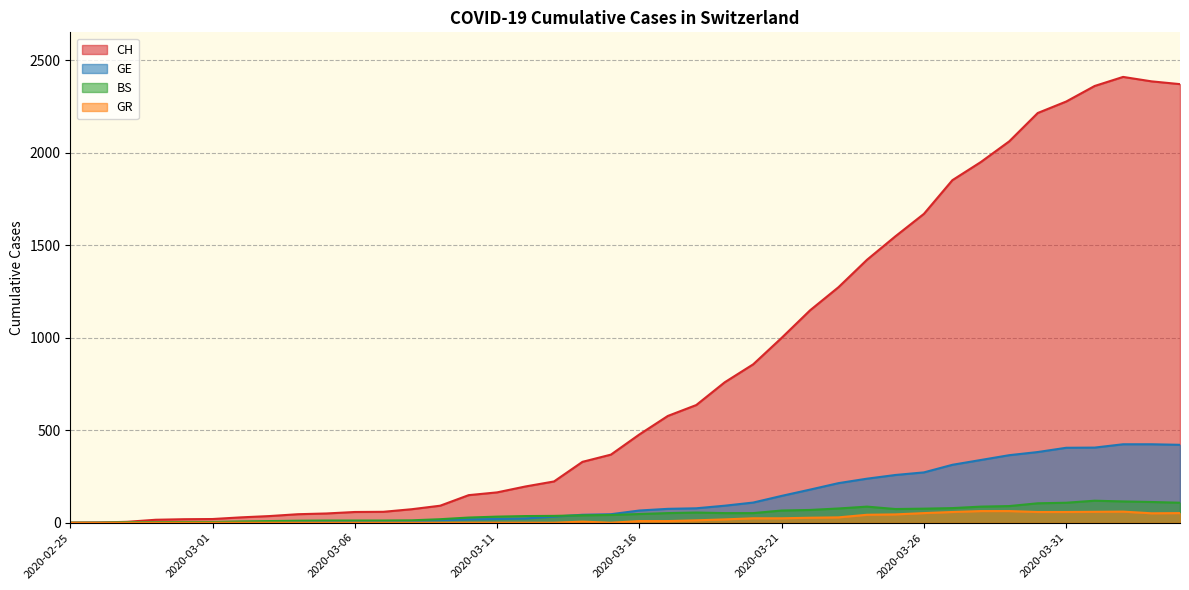

Reading left to right, transcribe all the data shown in this chart.

CH: 0	1	5	16	19	20	29	36	46	50	58	59	73	92	149	164	196	223	329	368	477	577	636	759	856	999	1148	1273	1421	1548	1669	1851	1949	2061	2214	2276	2360	2409	2385	2370
GE: 0	1	1	2	3	3	3	4	4	5	7	7	9	13	18	20	23	33	43	46	66	75	78	92	109	145	179	214	238	258	272	313	339	365	382	405	406	424	424	421
BS: 0	0	3	3	4	4	7	9	11	12	12	12	13	19	28	33	36	37	40	42	47	52	55	52	52	66	69	77	87	74	76	79	87	90	105	108	119	115	112	108
GR: 0	0	0	0	0	0	0	0	0	0	0	0	0	0	0	0	0	0	6	0	9	9	13	18	24	24	27	29	43	45	52	58	63	63	58	58	59	60	51	52